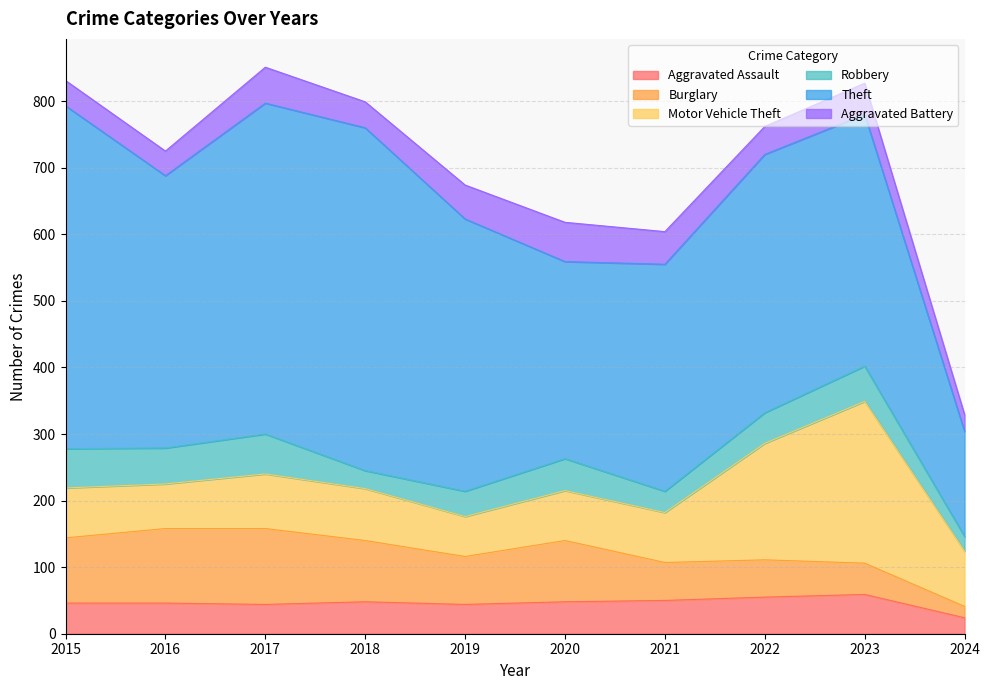

What is the minimum value for Theft?

158